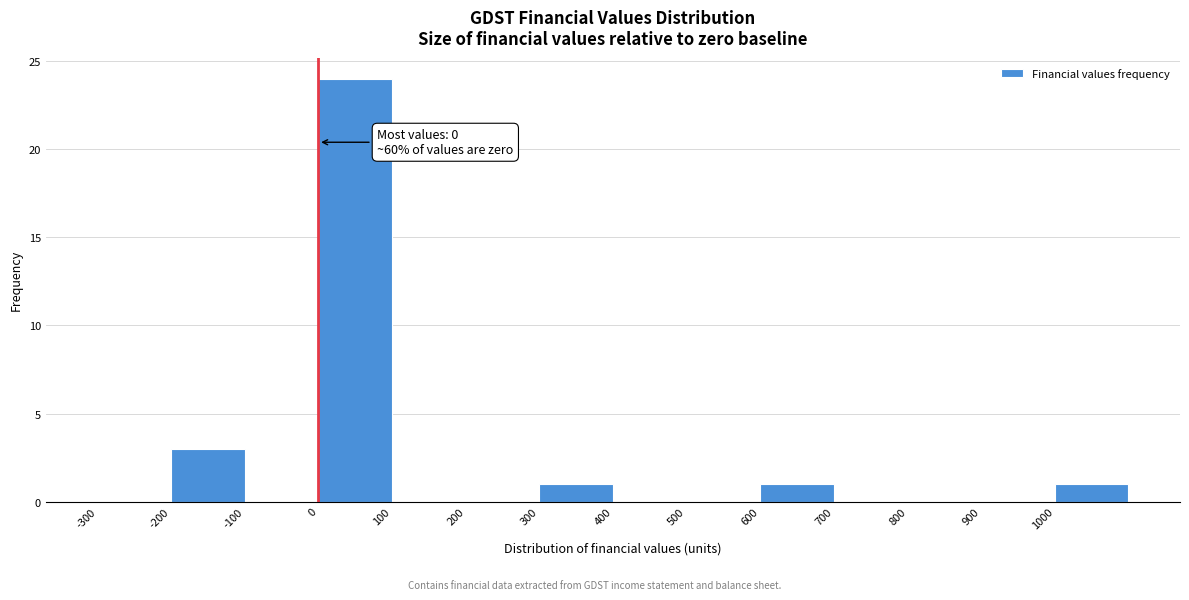

Which range on the x-axis has the tallest bar?

0 to 100